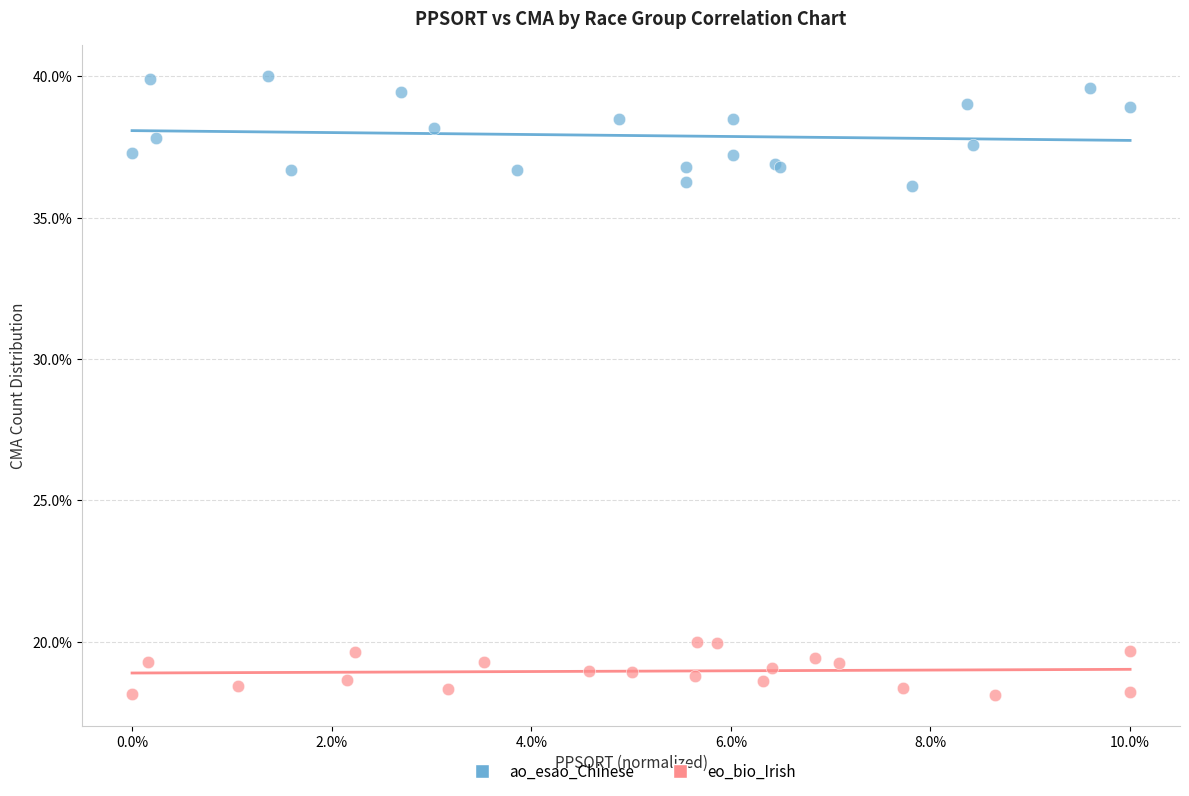

Which series has the largest Y range (max minus min)?

ao_esao_Chinese